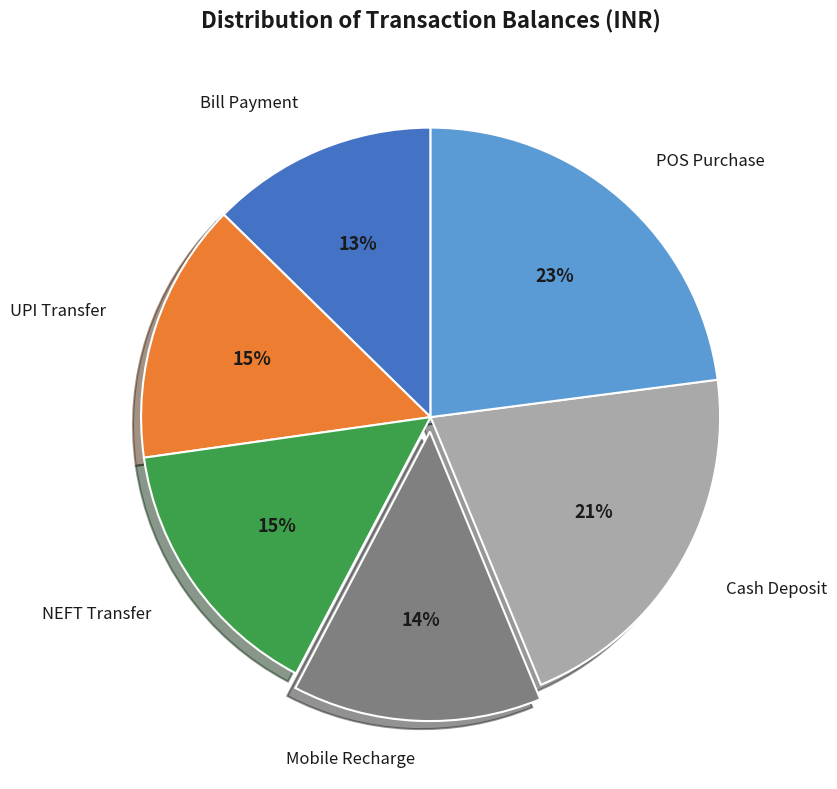

To the nearest percent, what is the difference between the largest and smallest slice percentages?

10%